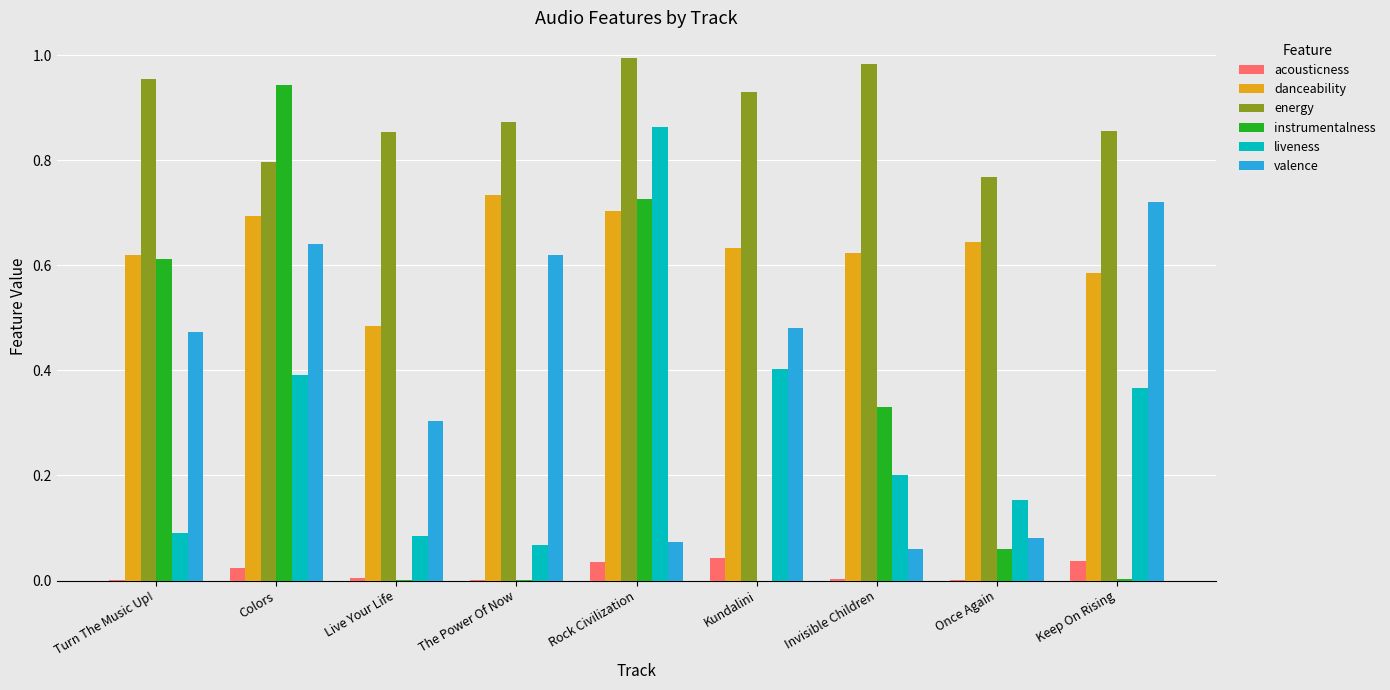

Which series changed the most between Turn The Music Up! and Keep On Rising?

instrumentalness